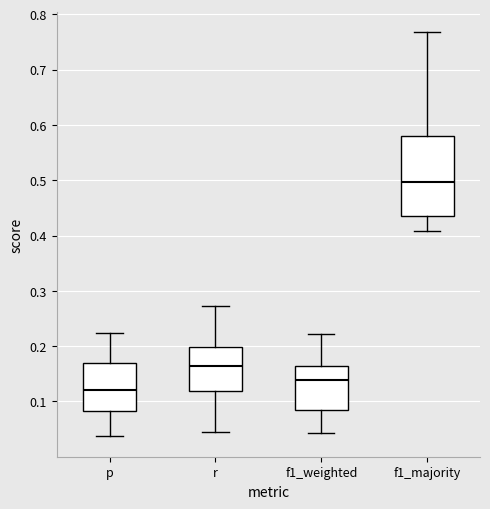

Which box is the tallest, from its lower edge to its upper edge?

f1_majority